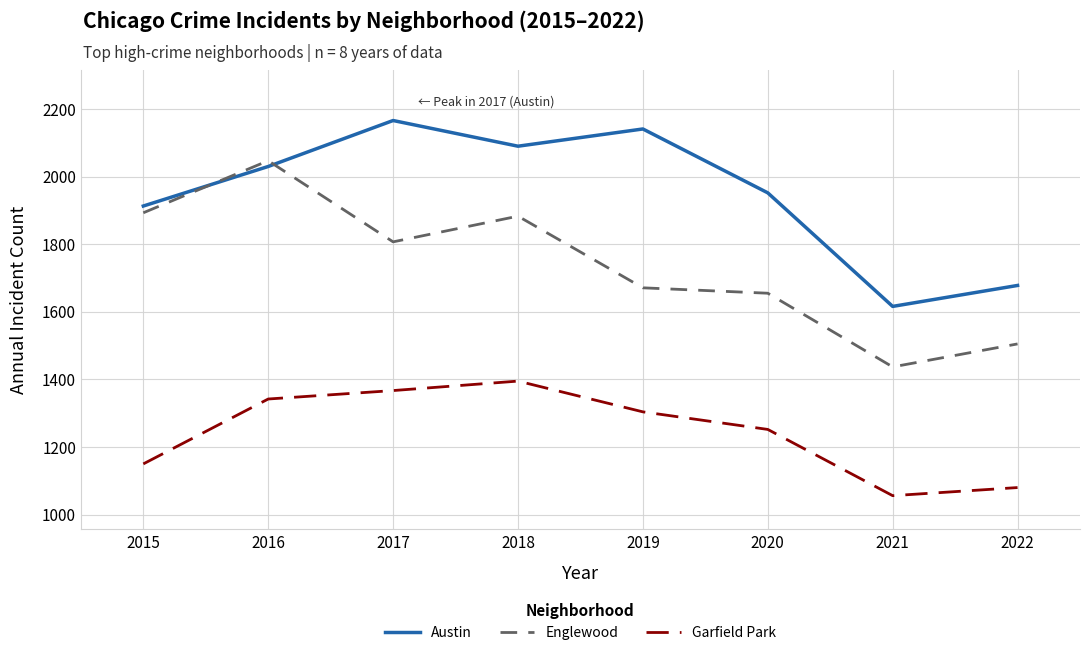

List the series in order of their overall mean, highest first.

Austin, Englewood, Garfield Park